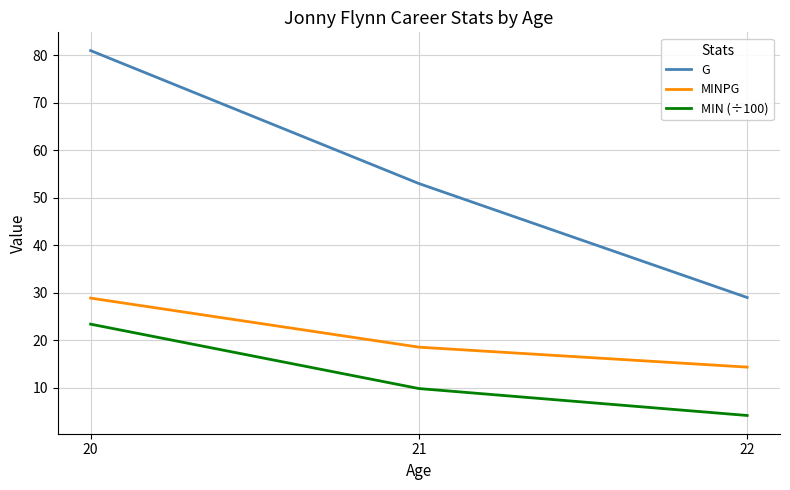

Does the chart display data point markers on the line(s)?

No